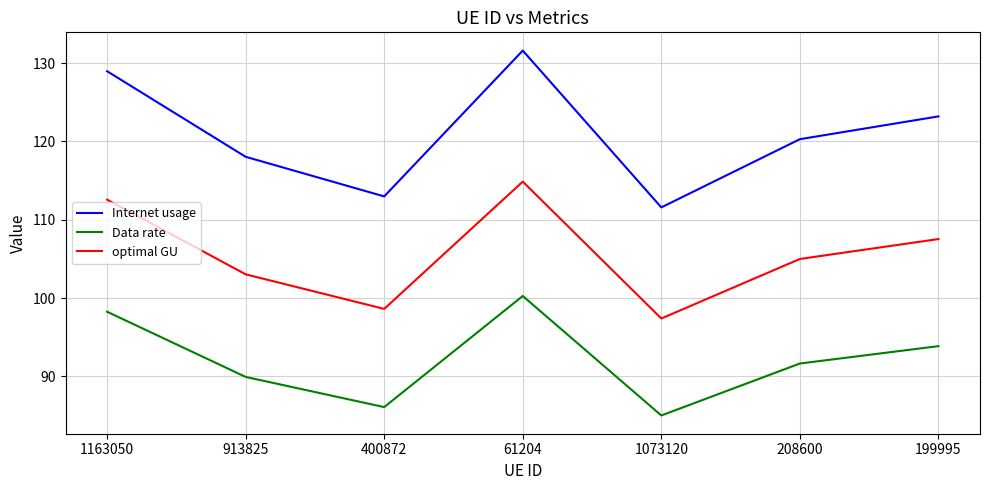

What are all the series names shown in the legend?

Internet usage, Data rate, optimal GU